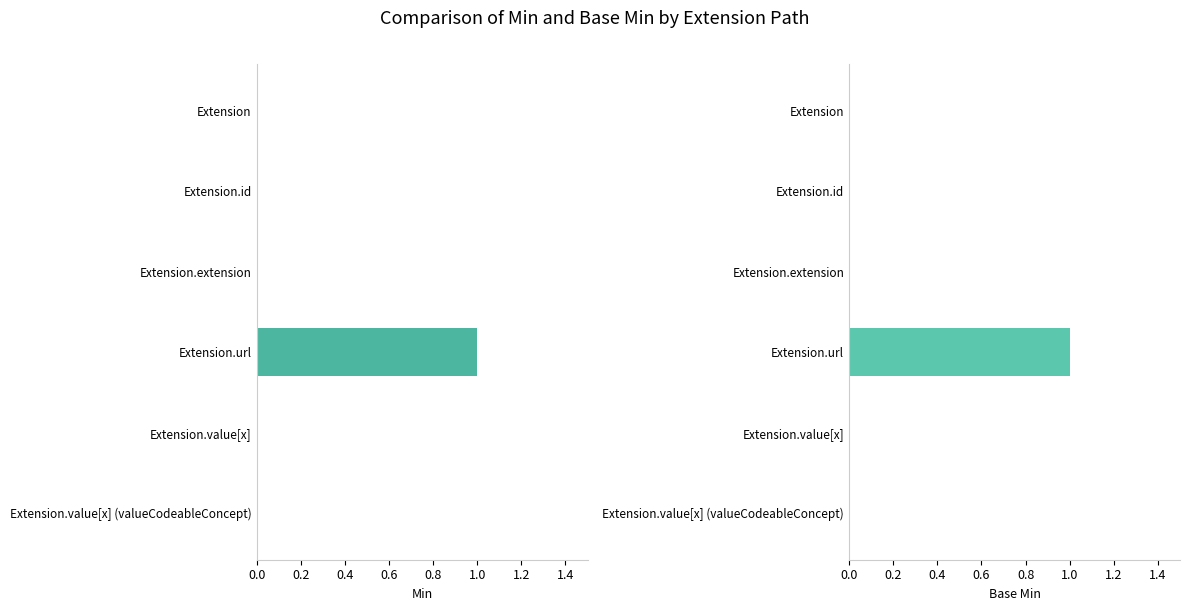

Which series has the largest range (max minus min)?

Min